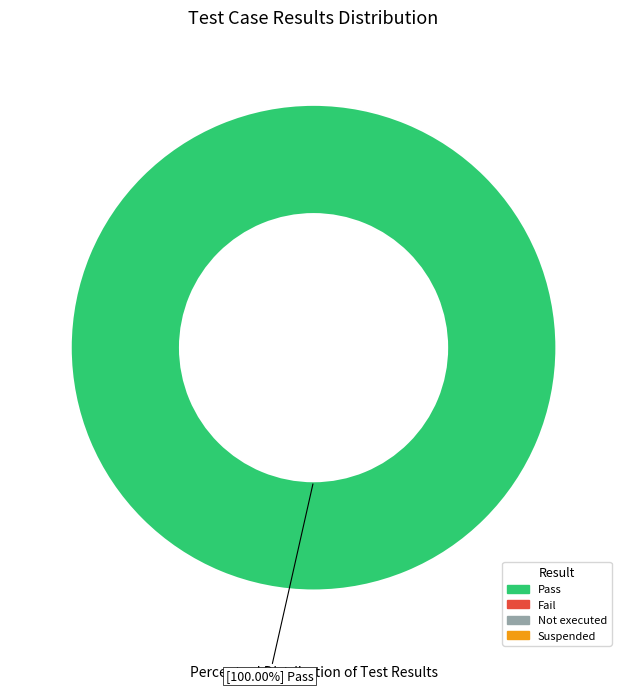

How many segments does this pie chart have?

1